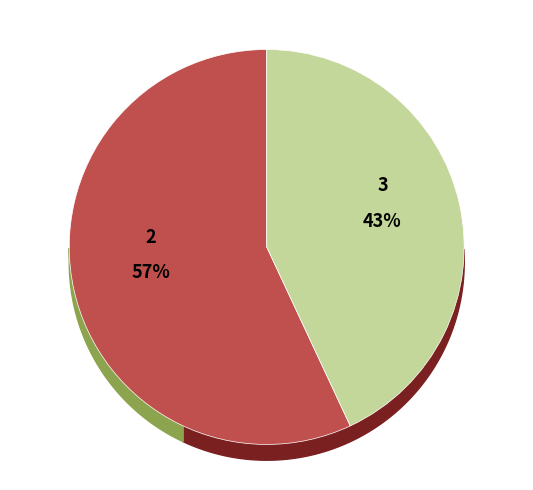

Does 3 represent more than half of the total?

No